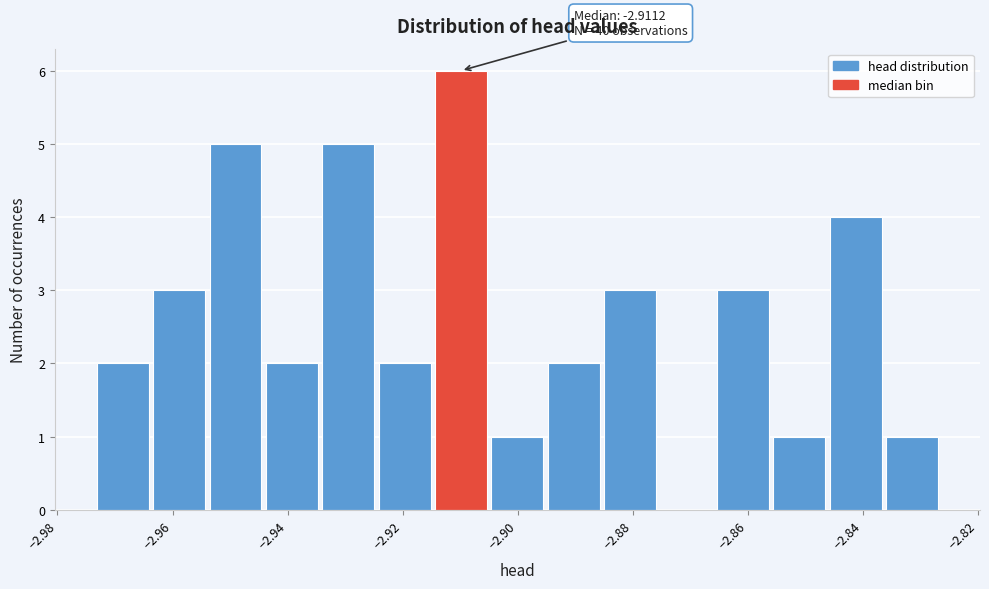

Over which range of the x-axis is the bar tallest?

-2.914 to -2.904